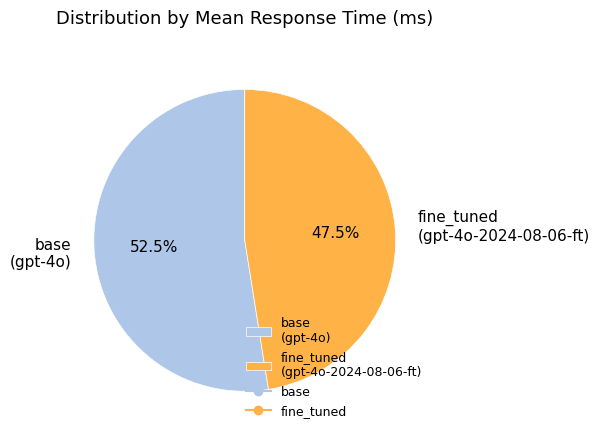

Which category has the biggest portion of the pie?

base